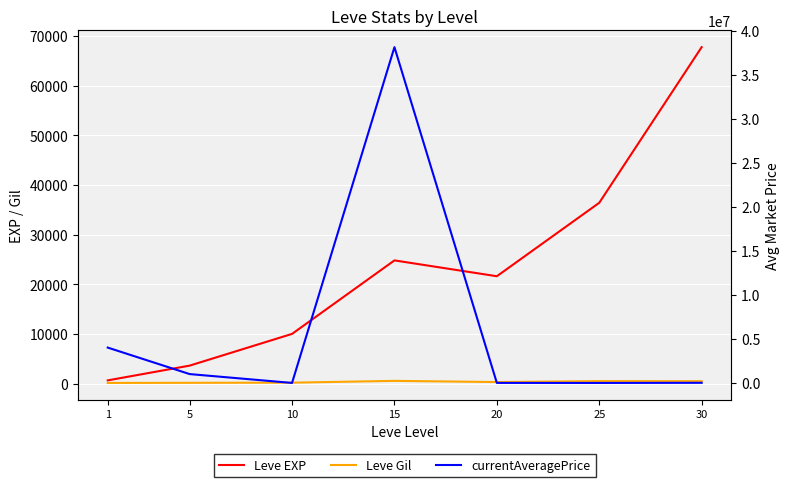

At which category is the sum across all series the highest?

15